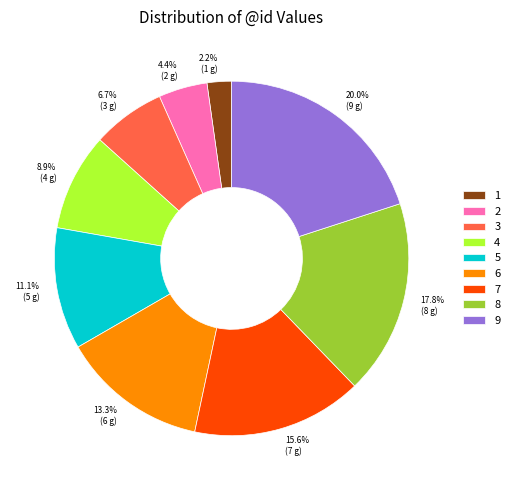

Is there any slice that represents more than half of the pie?

No